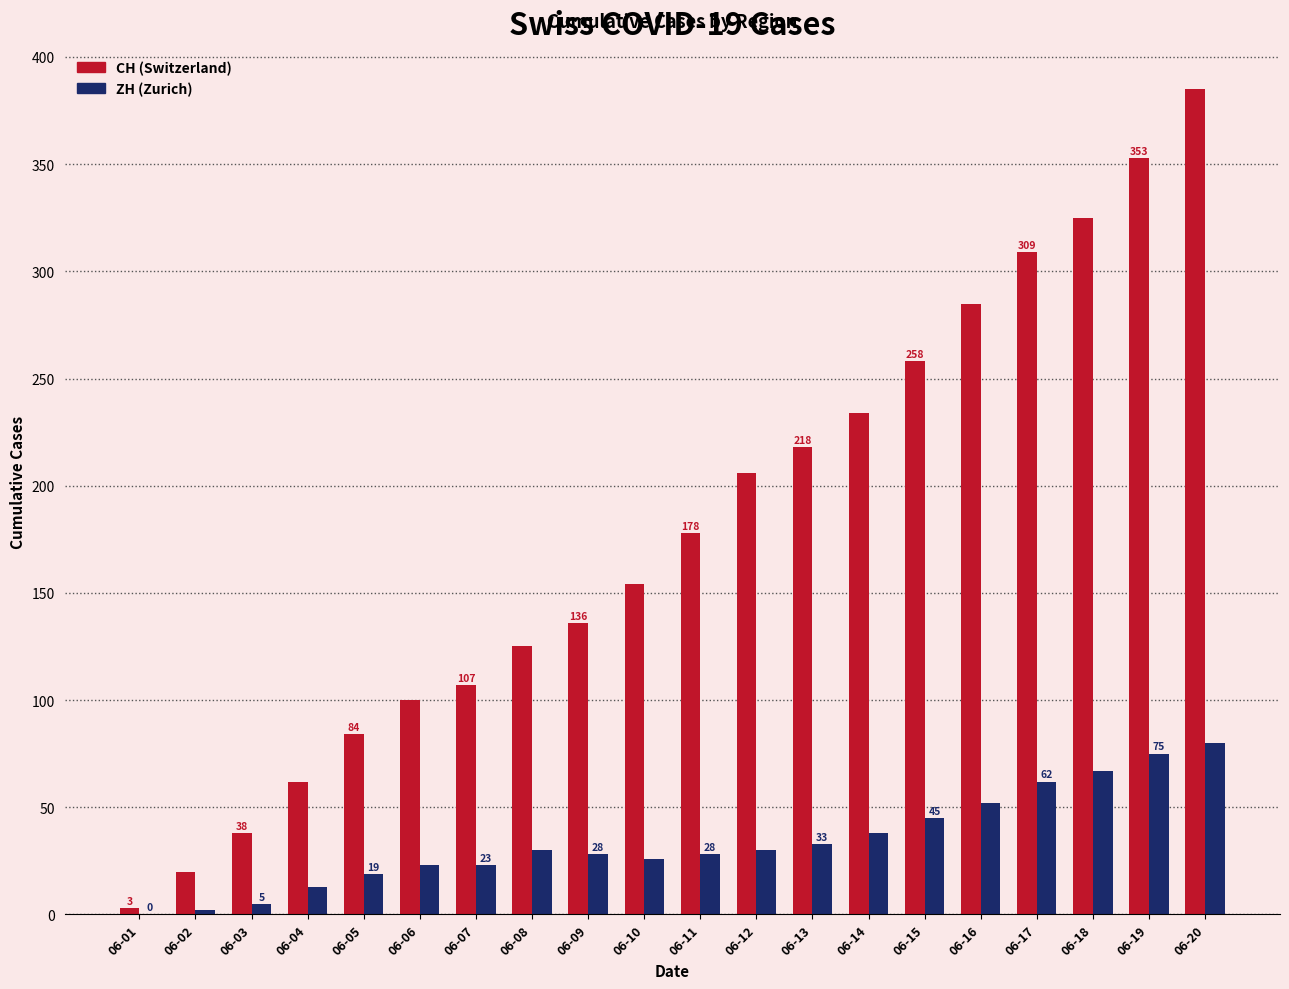

What is the total value across all series at 06-10?

180